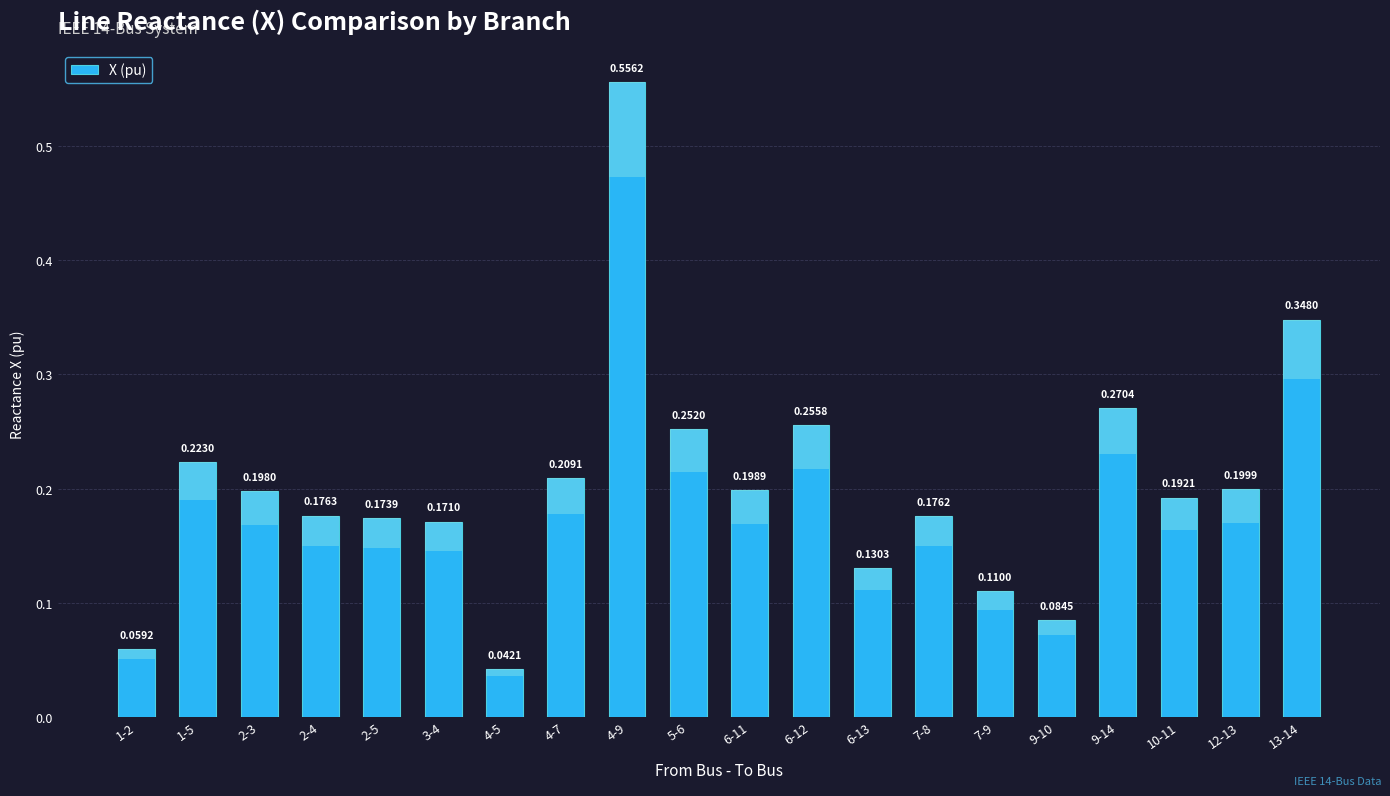

What is the label of the 14th bar from the right?

4-5